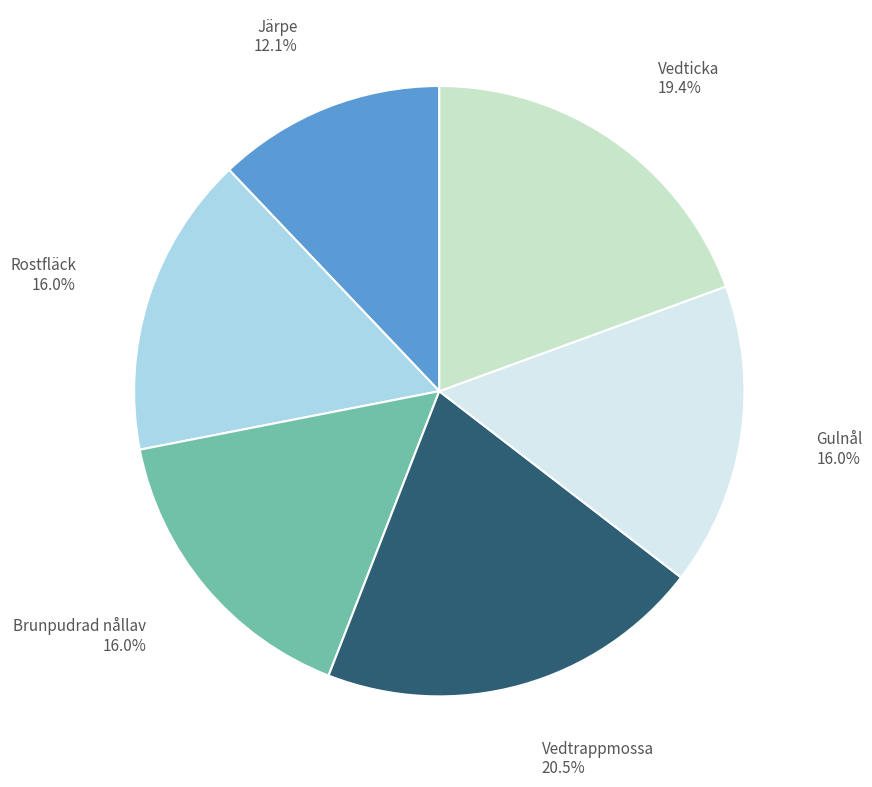

Count the number of slices in the pie.

6